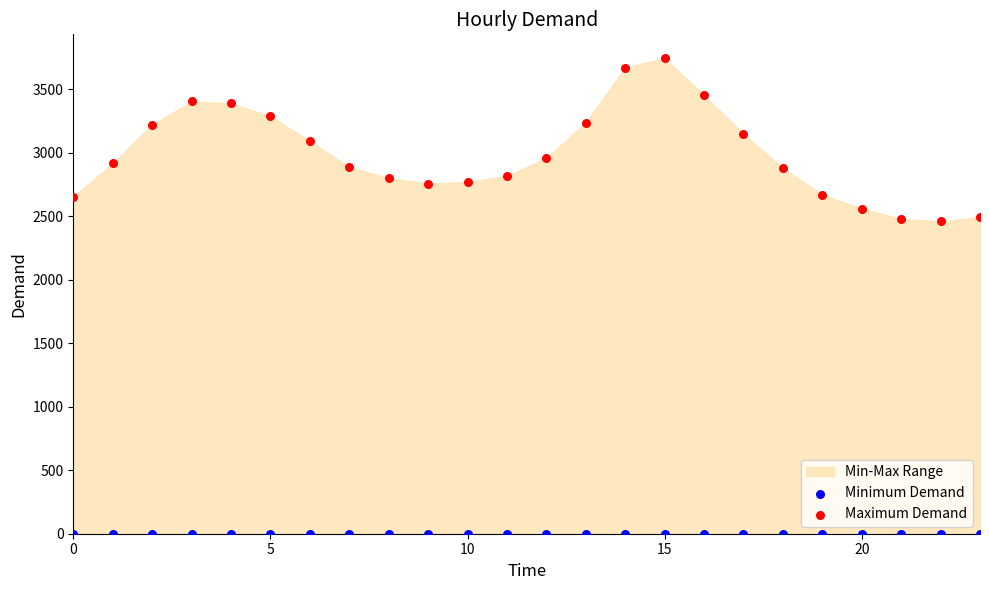

Which series reaches the minimum Y coordinate?

Minimum Demand